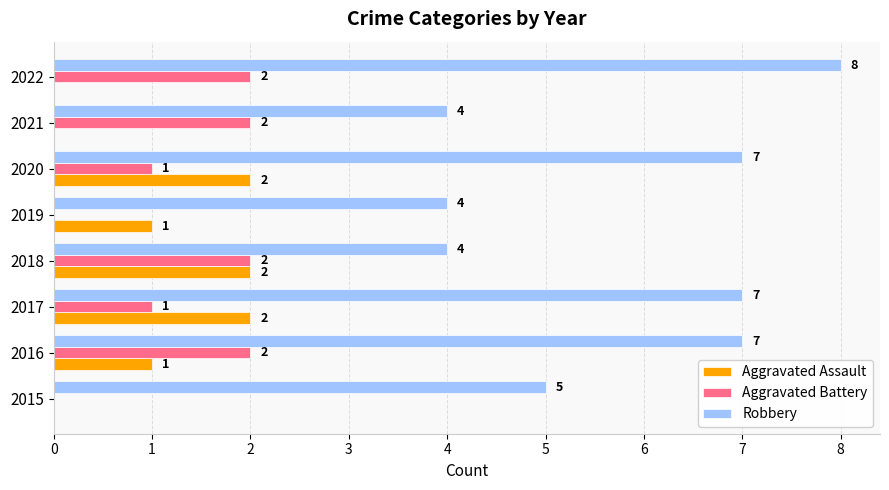

Count the number of data series in this chart.

3